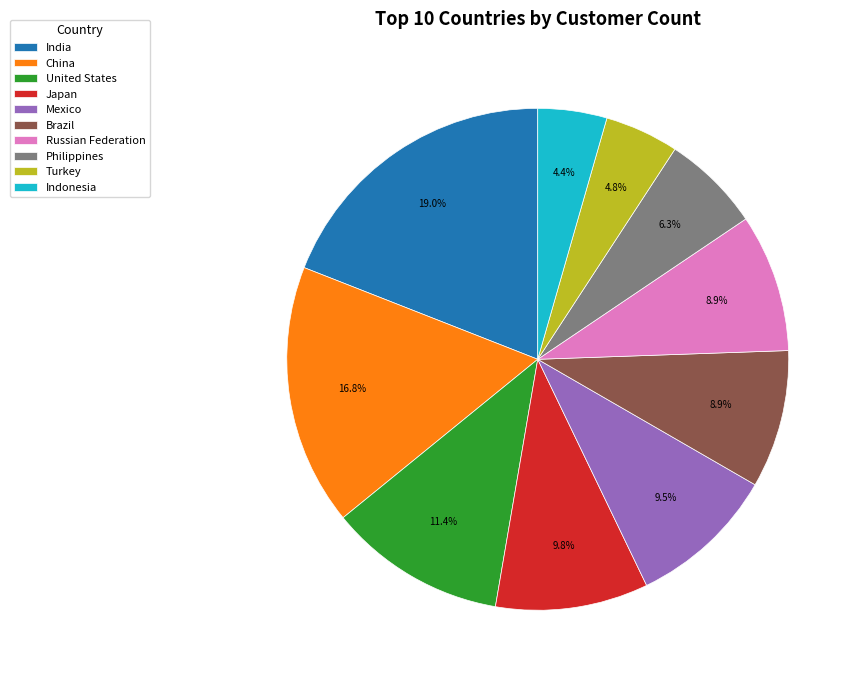

How much of the chart is everything except Russian Federation?

91.1%